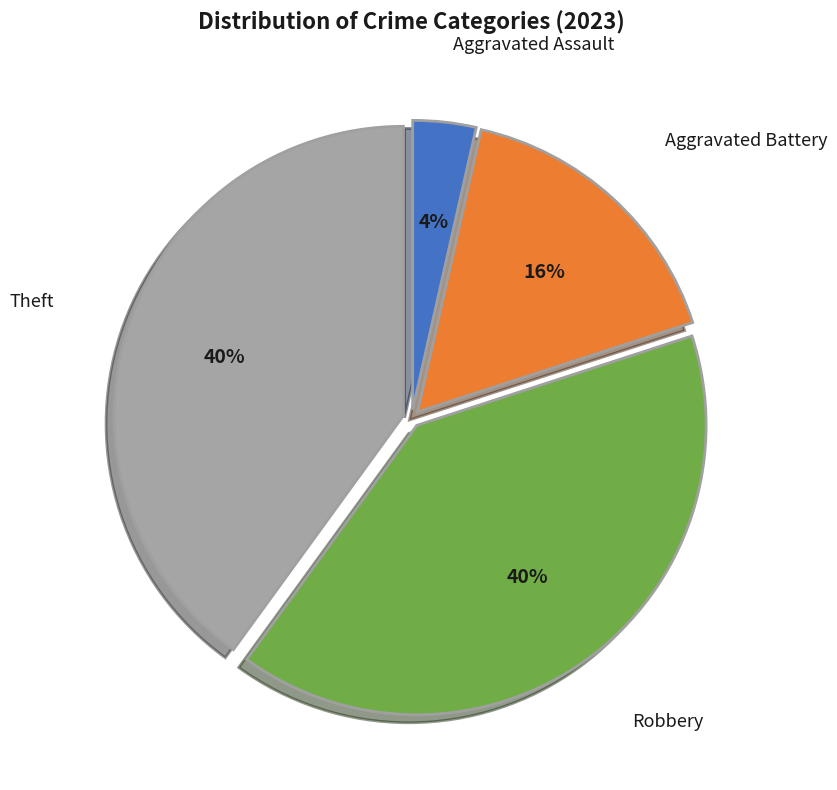

What percentage is the Theft slice, to the nearest percent?

40%